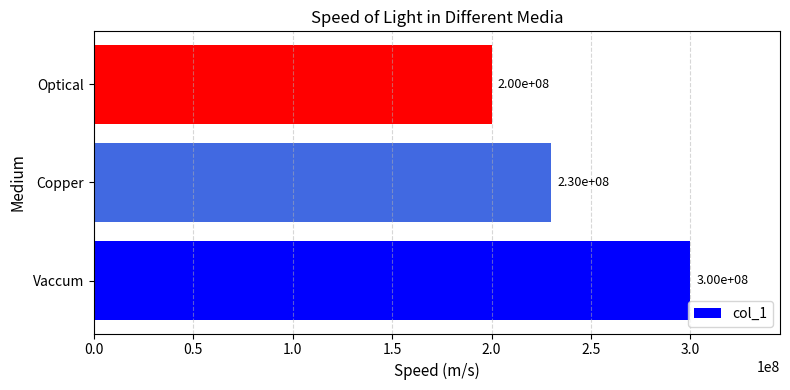

Count the number of data series in this chart.

1